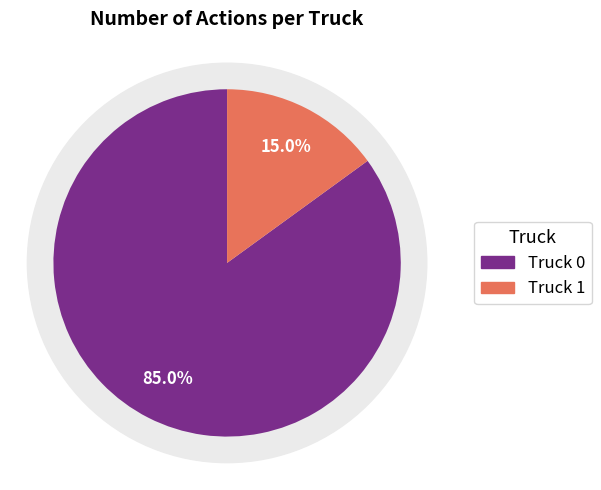

What percentage is the Truck 1 slice, to the nearest percent?

15%